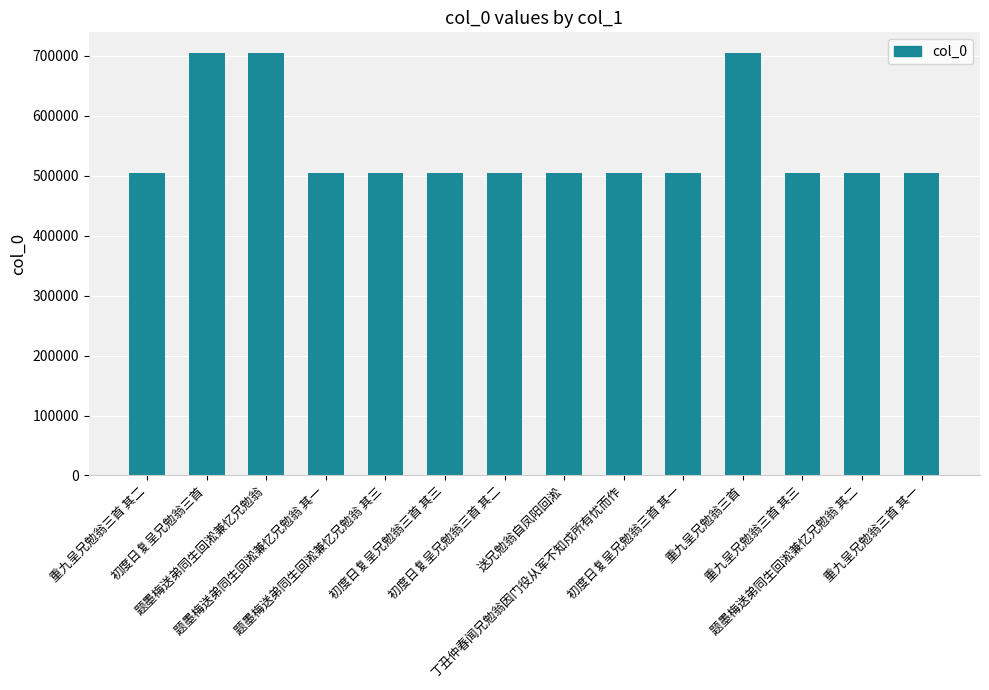

What is the greatest value displayed?

704190